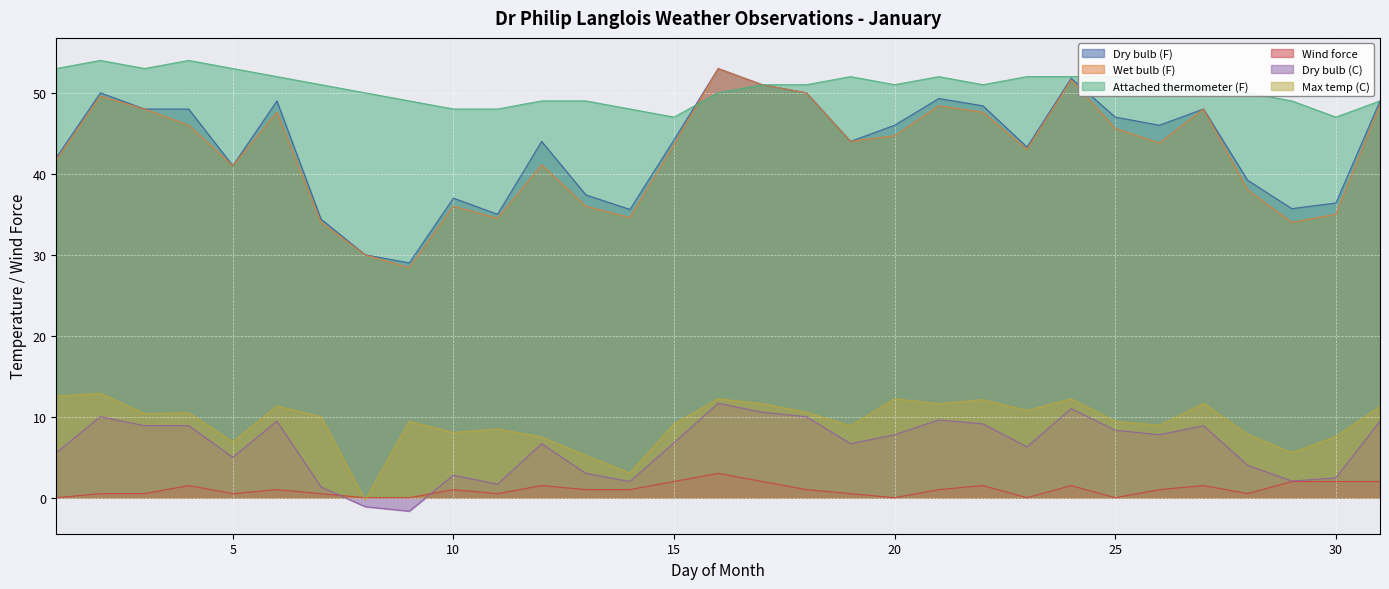

Which series has the largest range (max minus min)?

Wet bulb (F)